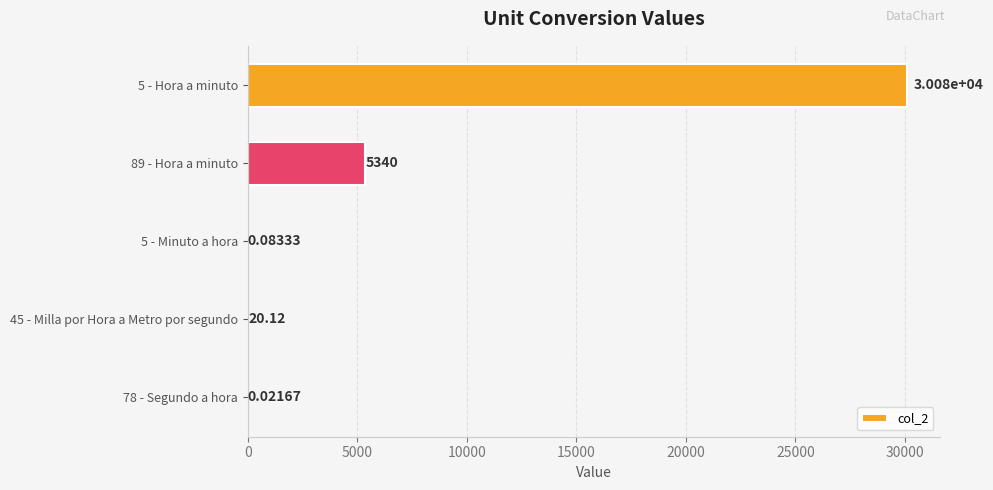

What is the sum of the values at 5 - Hora a minuto and 5 - Minuto a hora?

30078.1